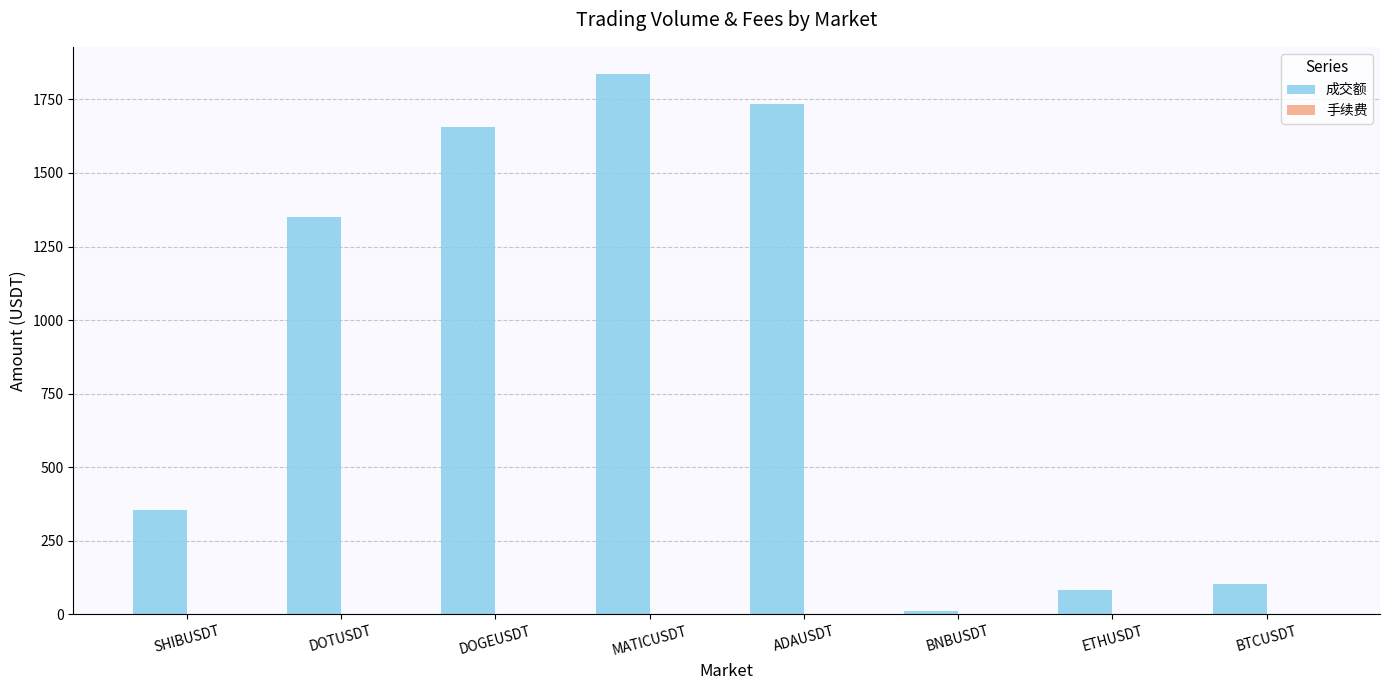

At which category does the chart reach its peak across all series?

MATICUSDT